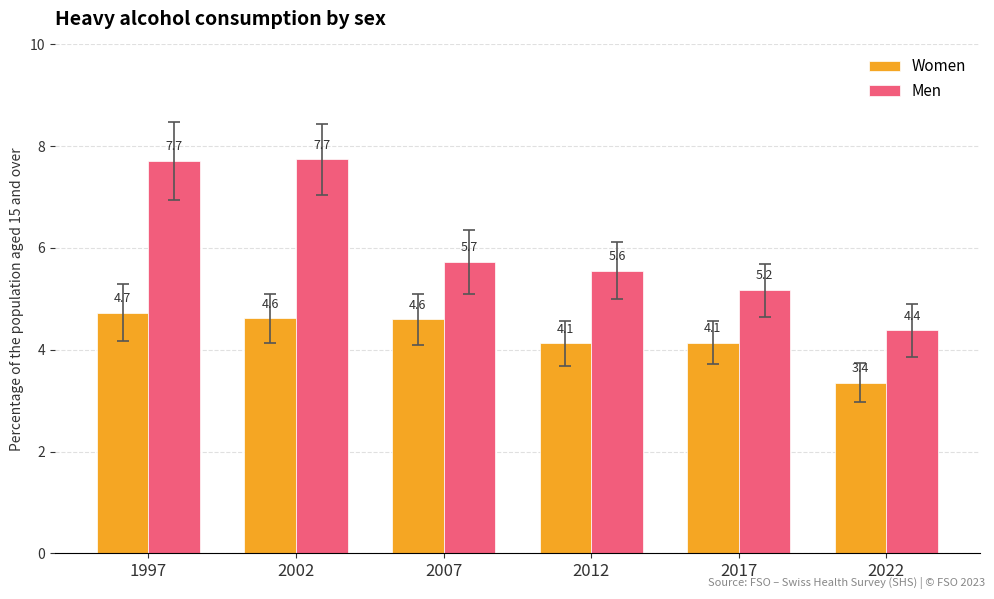

Rank the series at 2007 from lowest to highest value.

Women, Men